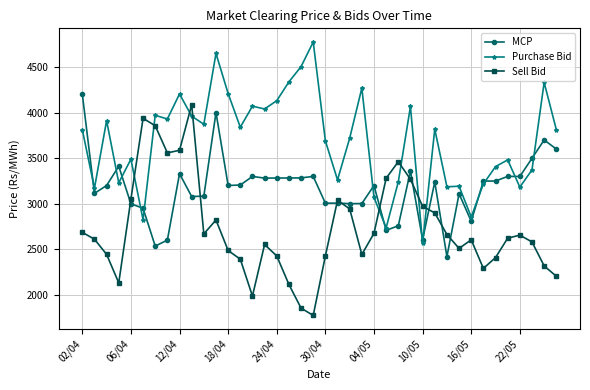

Which series has the largest total across all categories?

Purchase Bid